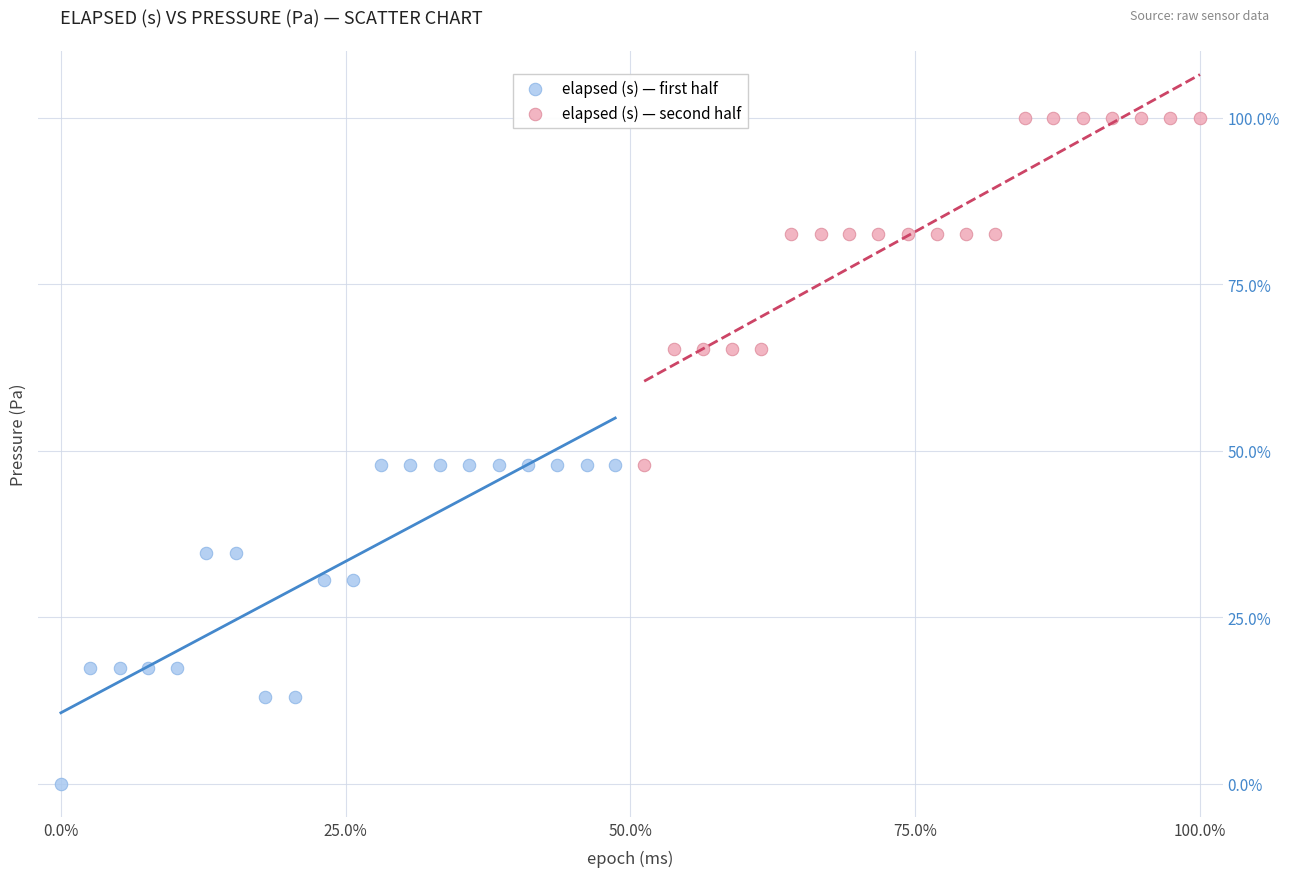

Which series contains the highest Y value?

elapsed (s) — second half